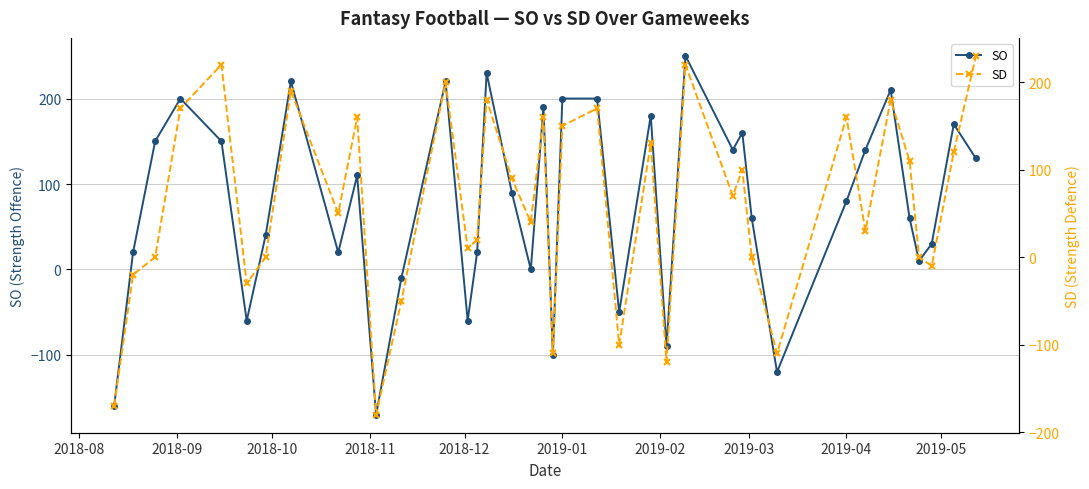

True or false: SO has more than 2 points higher than both neighbors.

True